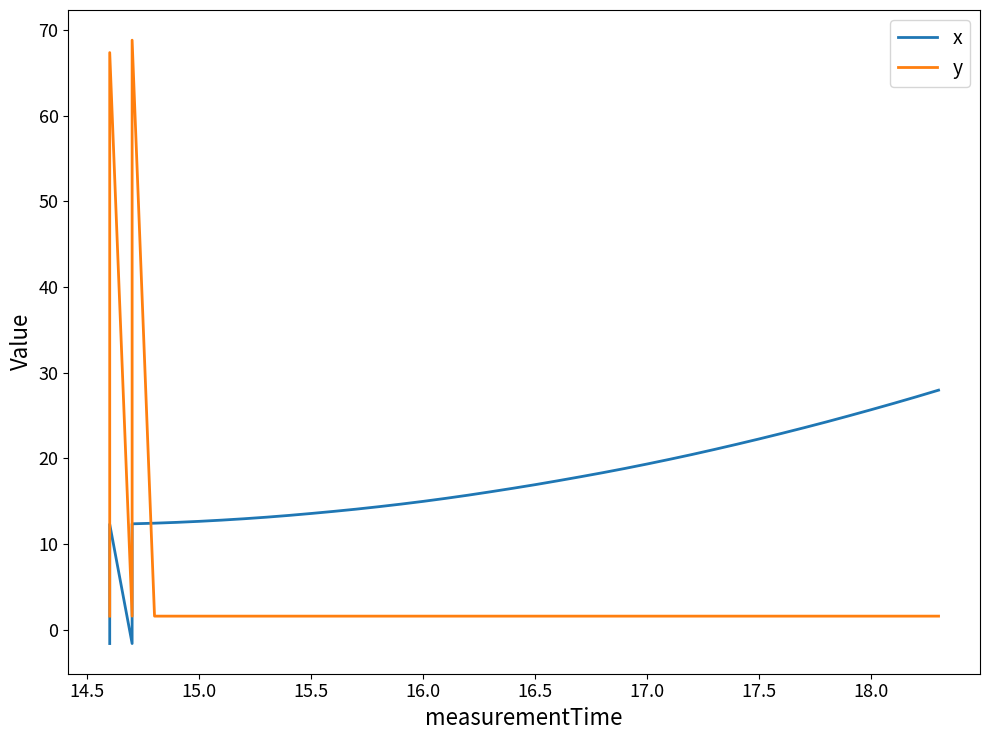

True or false: y has a value of 2.6 at 13.

False